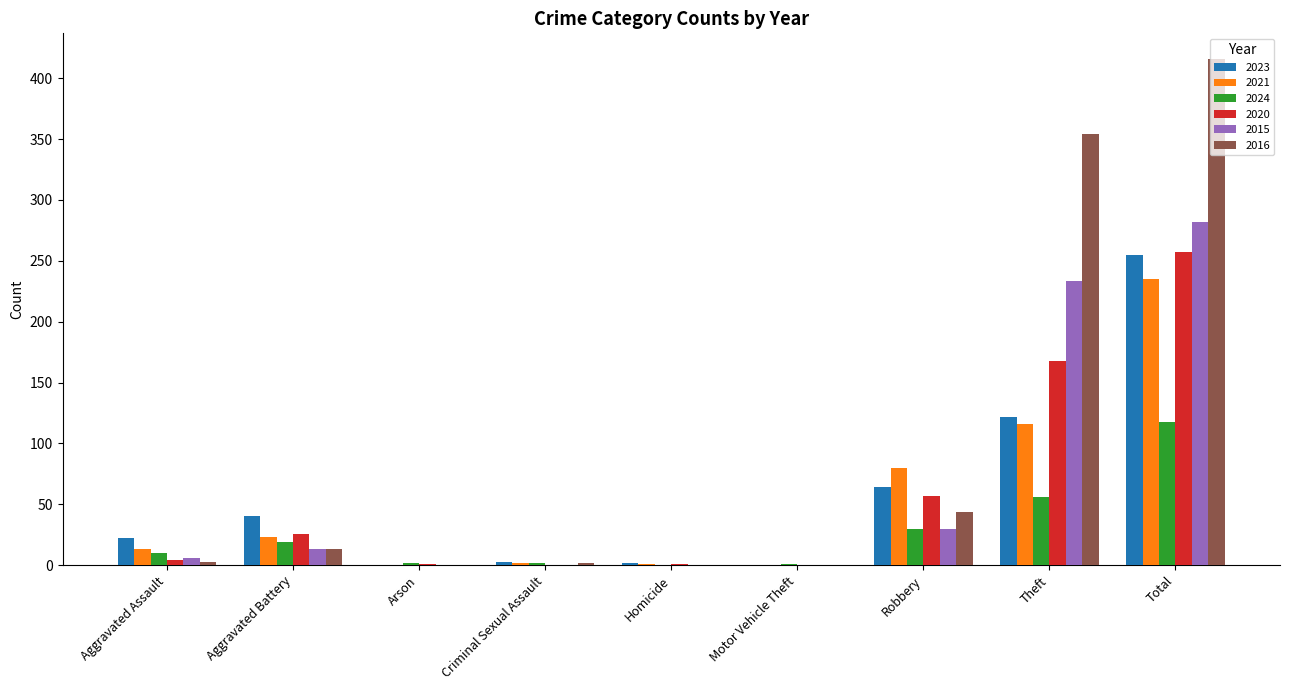

At which label is 2015 closest to 141?

Theft